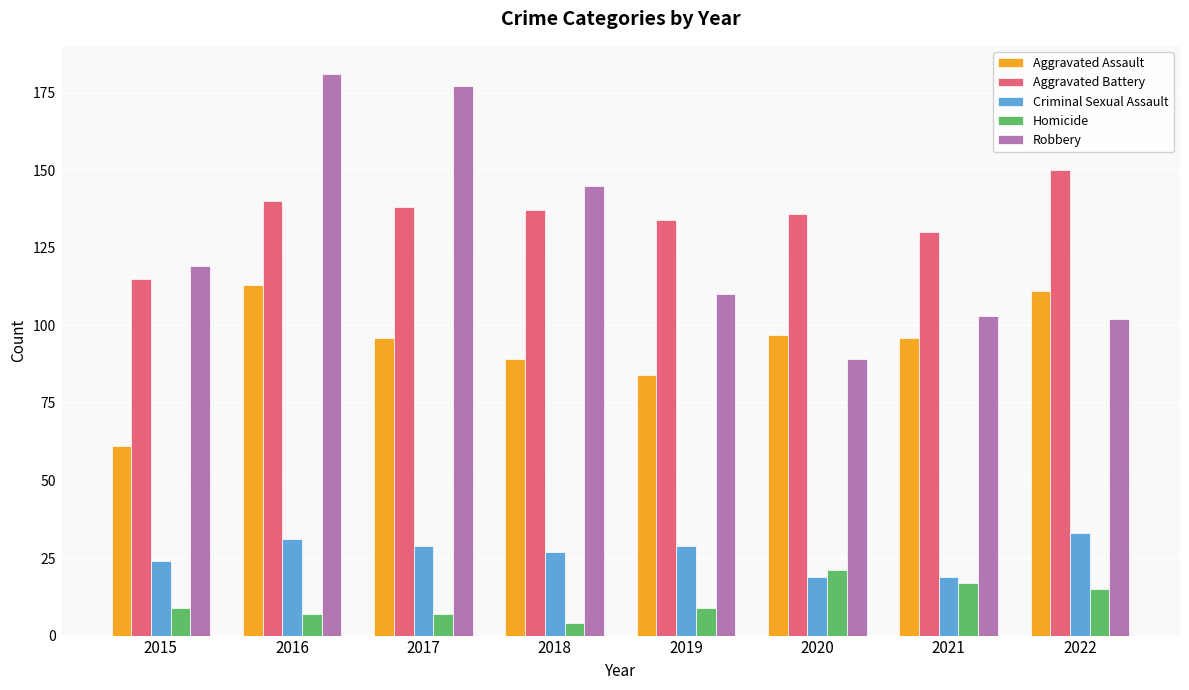

What is the minimum value shown in the chart?

4